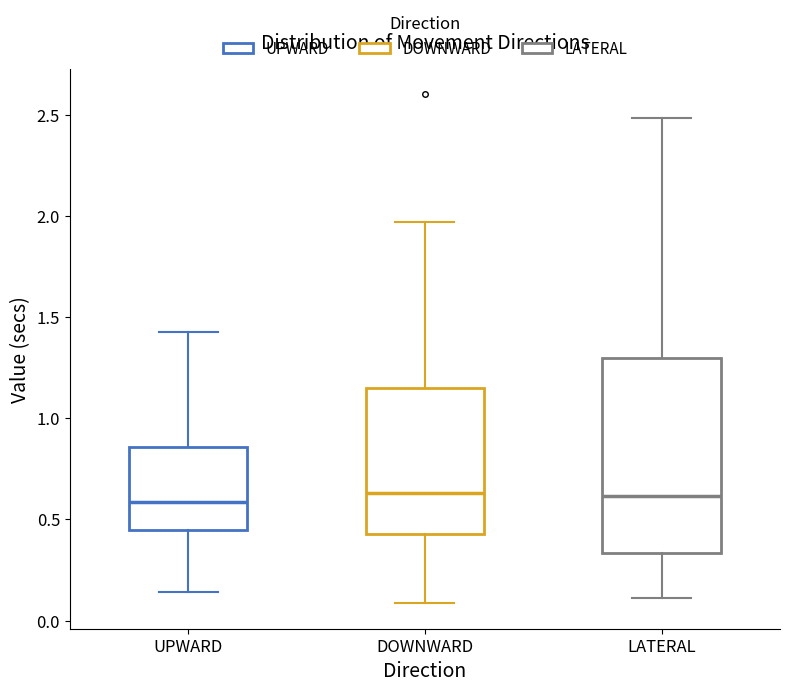

Reading left to right, read every box against the y-axis: the position of its median line, the range the box covers, and the ends of its whiskers. The values are not printed on the chart, so give them approximately, as read against the axis.

UPWARD: median 0.60, box 0.45 to 0.85, whiskers 0.15 to 1.45
DOWNWARD: median 0.65, box 0.45 to 1.15, whiskers 0.10 to 1.95
LATERAL: median 0.60, box 0.35 to 1.30, whiskers 0.10 to 2.50